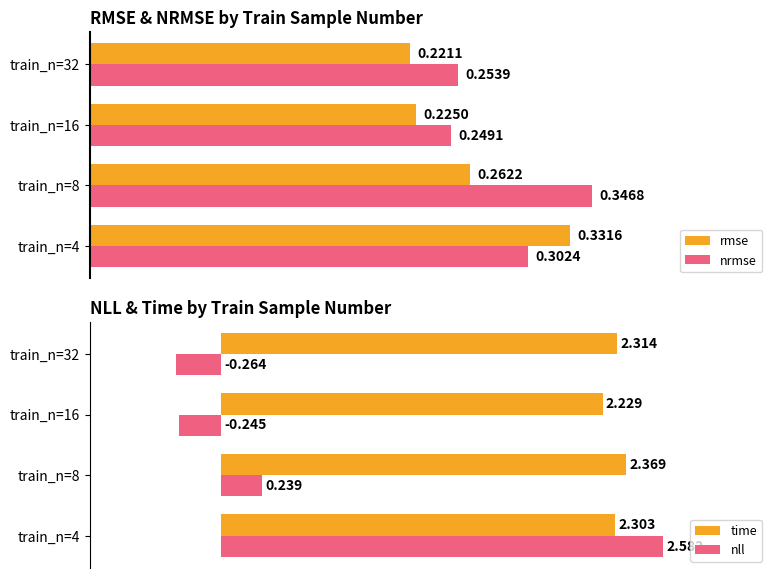

How many categories are shown in the chart?

4